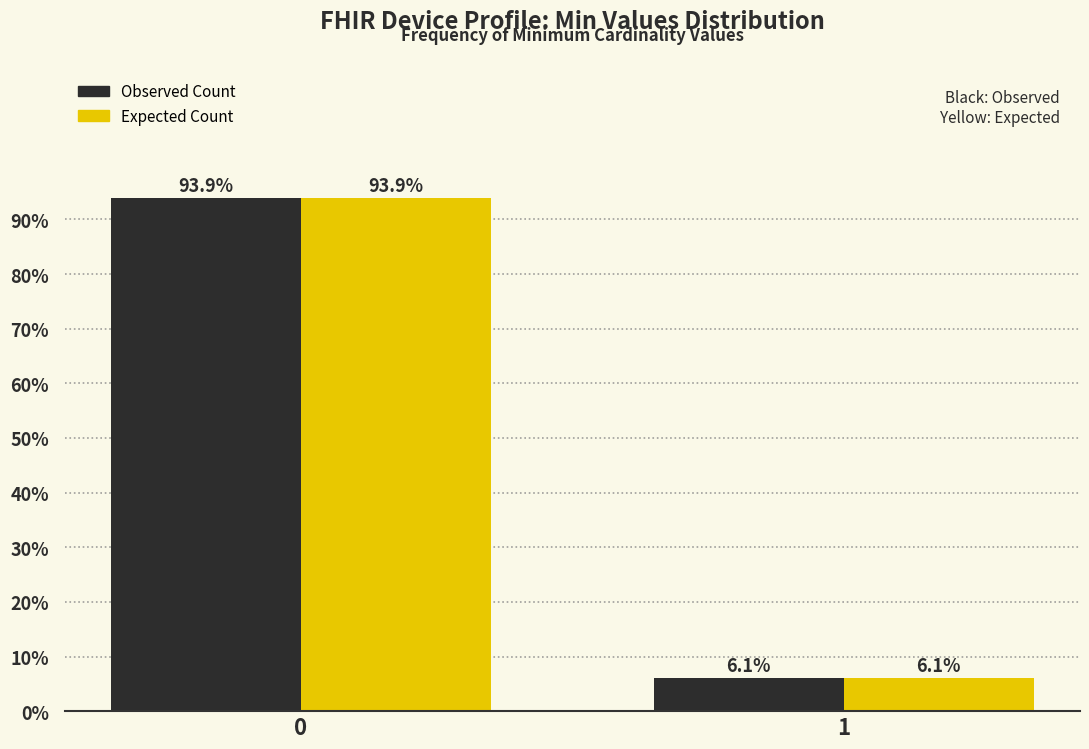

Reading left to right, what are all the values shown in this chart?

Observed Count: 0=93.9	1=6.1
Expected Count: 0=93.9	1=6.1